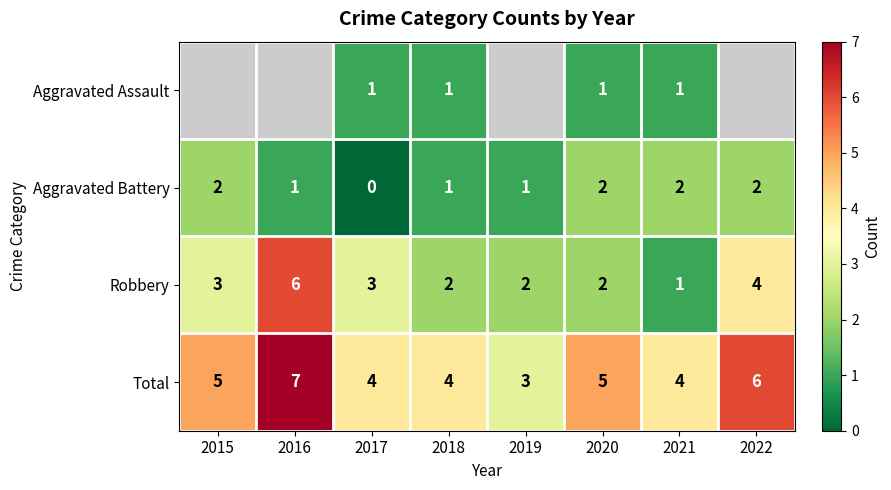

What is the highest value of the Robbery series?

6.0